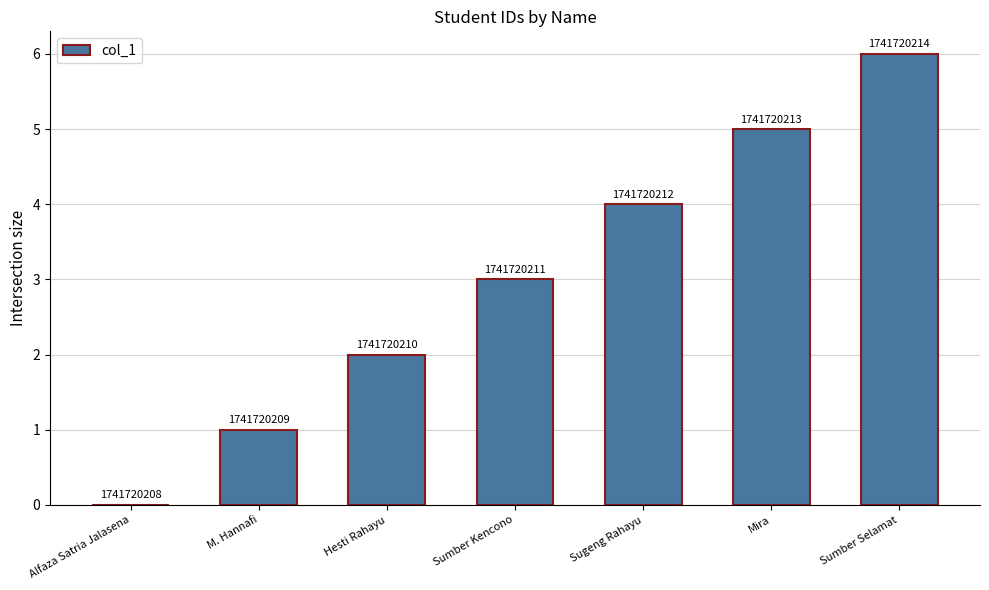

What is the difference between the maximum and second lowest values?

5